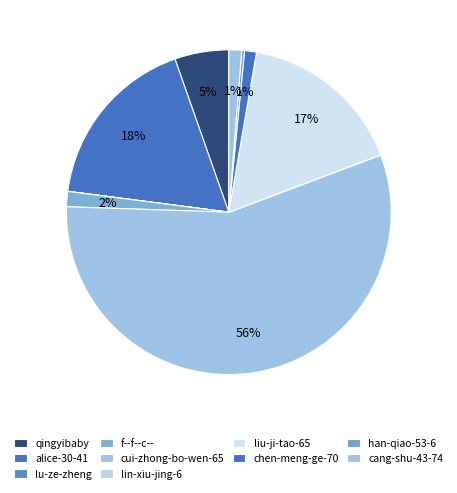

To the nearest percent, what is the difference between the largest and smallest slice percentages?

56%